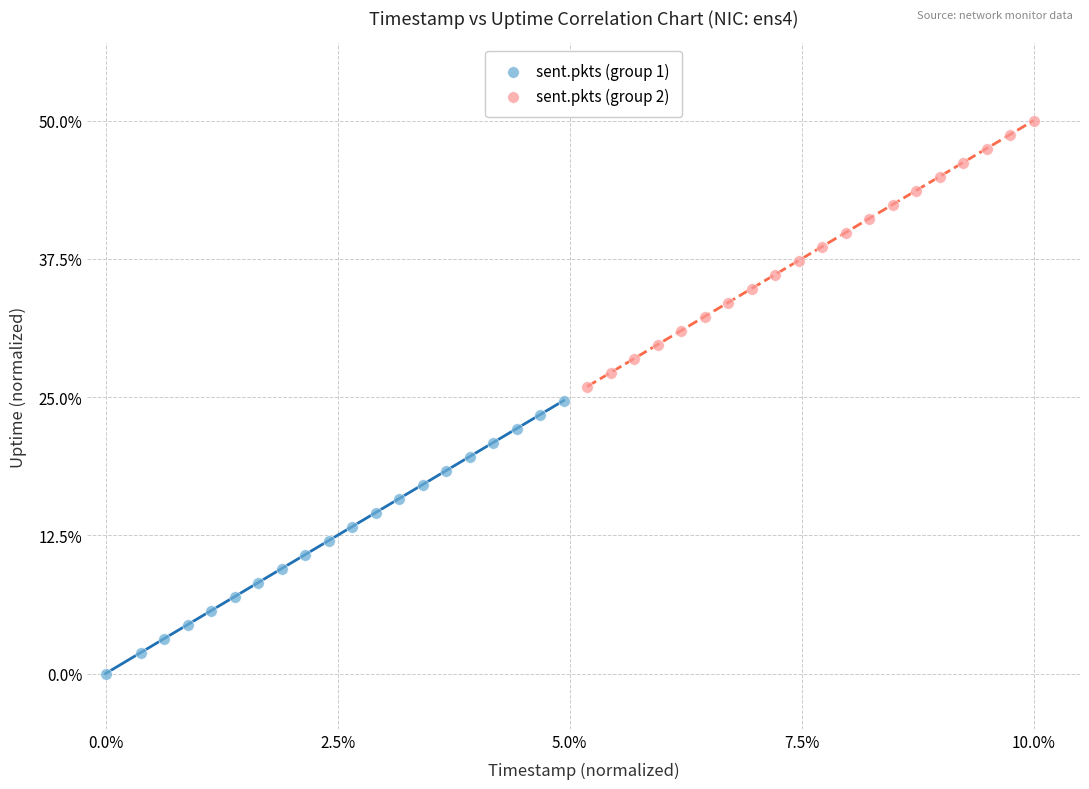

Which series reaches the minimum Y coordinate?

sent.pkts (group 1)